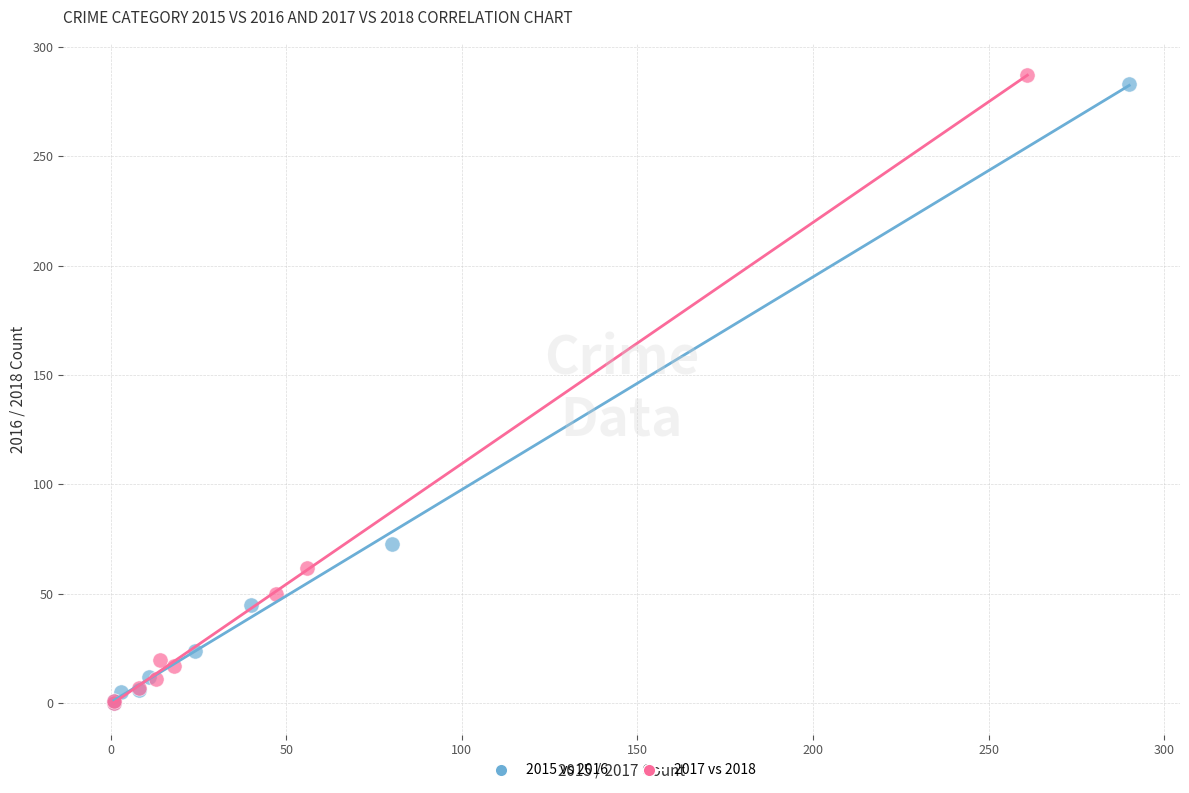

Which series has the largest Y range (max minus min)?

2017 vs 2018